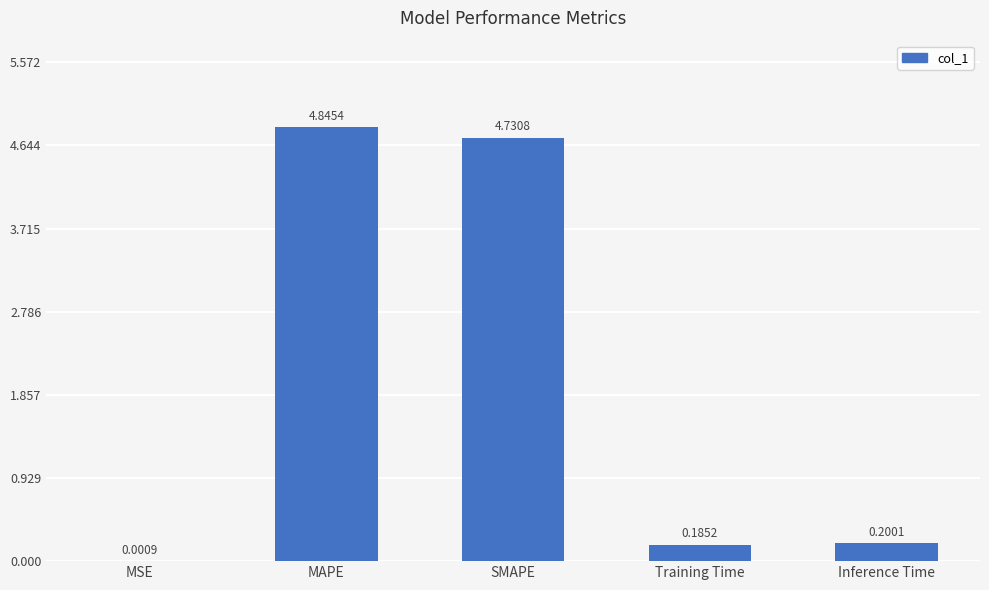

Where is the data nearest to the value 2?

Inference Time